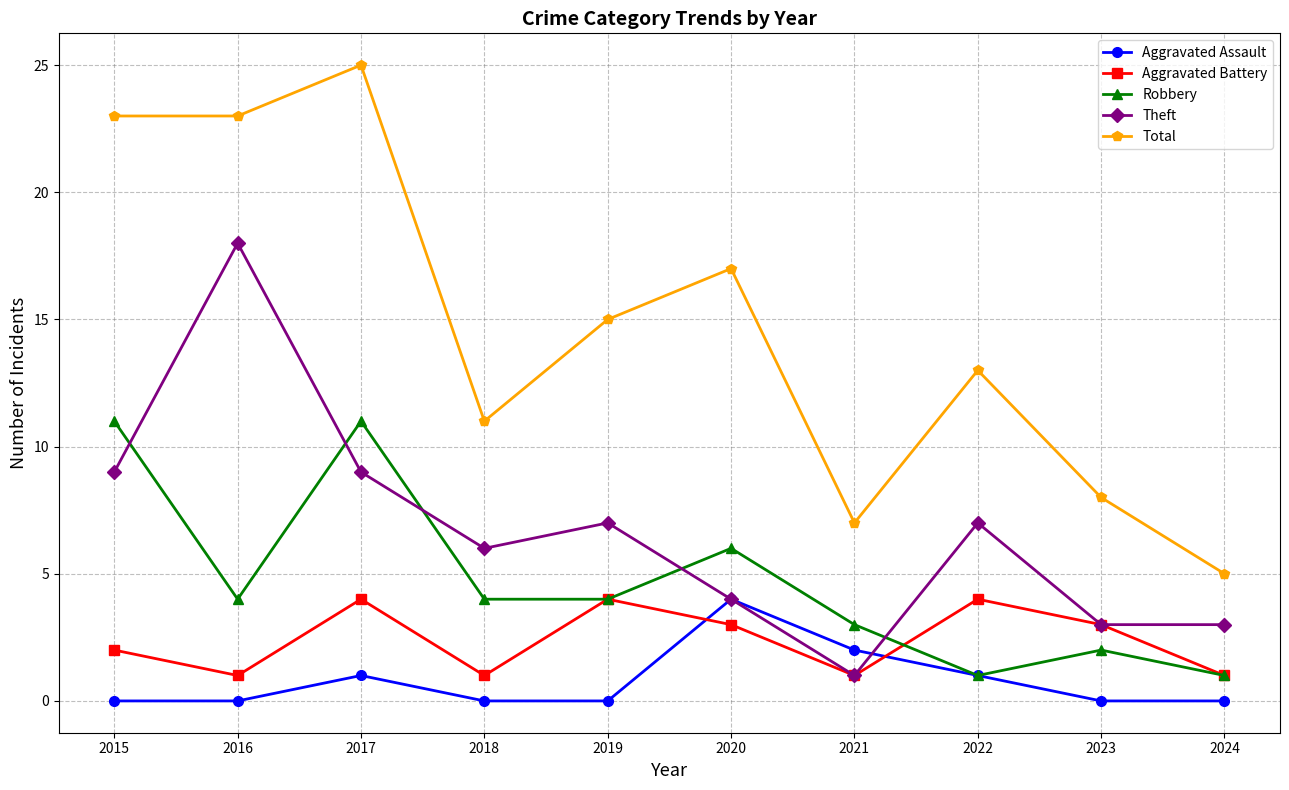

What is the difference between the maximum and minimum values in the Aggravated Assault series?

4